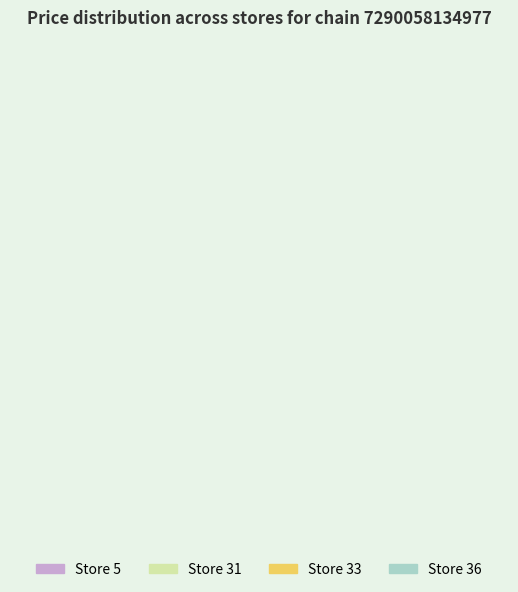

True or false: Store 36 accounts for 14% of the total.

False